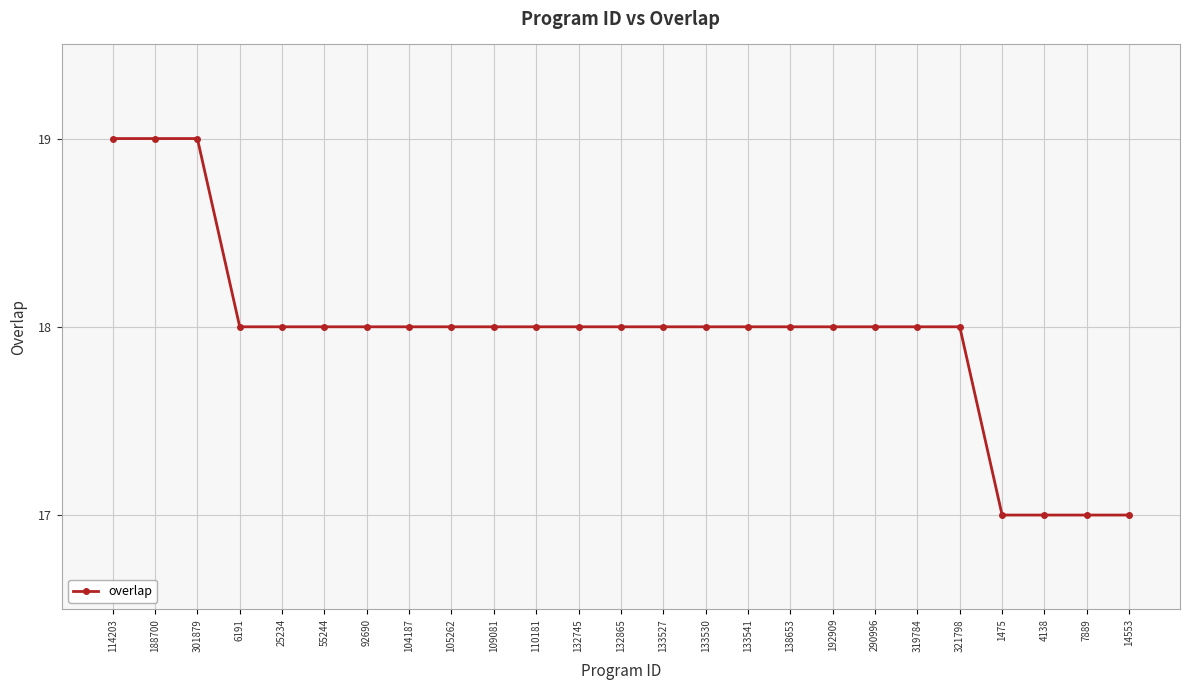

Reading right to left, extract all data points from this chart.

17	17	17	17	18	18	18	18	18	18	18	18	18	18	18	18	18	18	18	18	18	18	19	19	19